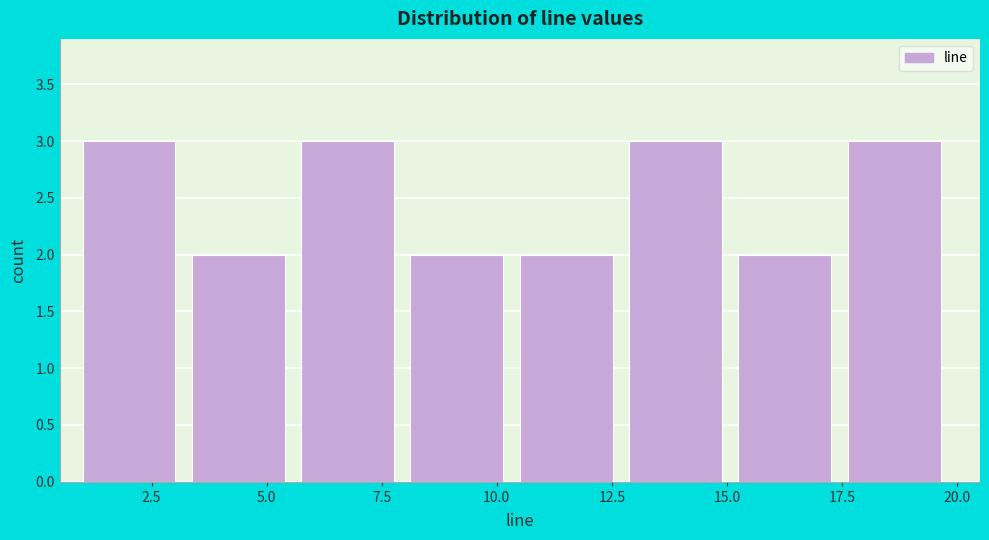

Reading left to right, list every bar in this chart as the range it spans on the x-axis followed by its height. Neither the bar edges nor the heights are printed on the chart, so give them approximately, as read against the axes.

1.0 to 3.5: 3
3.5 to 6.0: 2
6.0 to 8.0: 3
8.0 to 10.5: 2
10.5 to 13.0: 2
13.0 to 15.5: 3
15.5 to 17.5: 2
17.5 to 20.0: 3